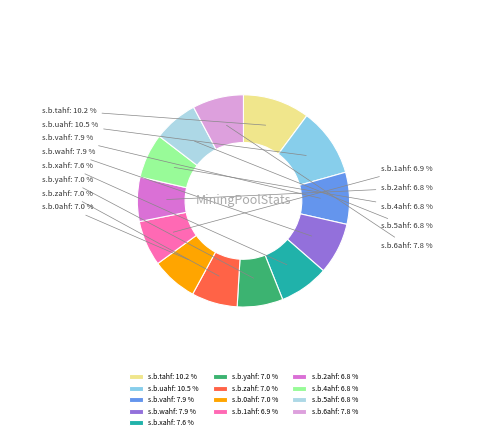

Does s.b.2ahf represent more than half of the total?

No